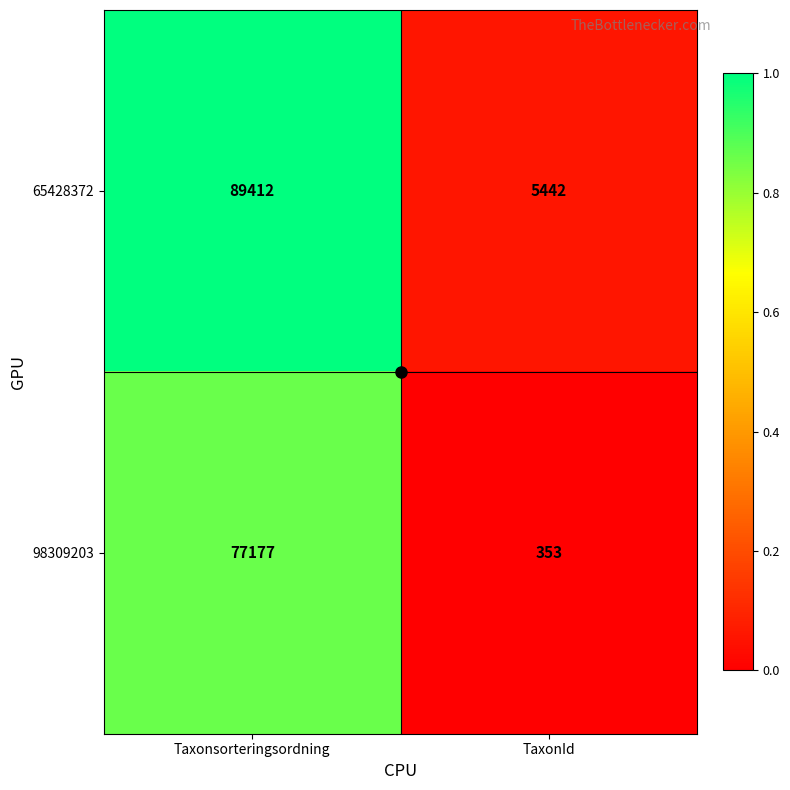

List the series in order of their overall mean, highest first.

65428372, 98309203